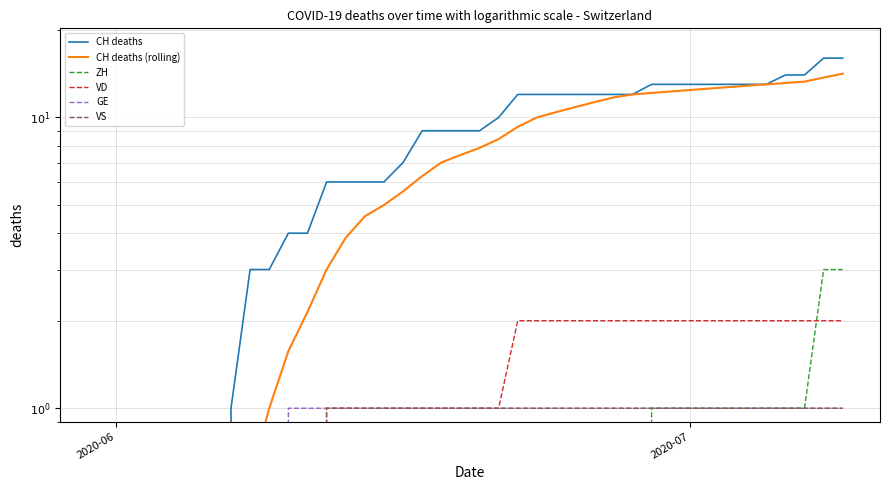

Rank the series by their maximum value, from highest to lowest.

CH deaths, CH deaths (rolling), ZH, VD, GE, VS